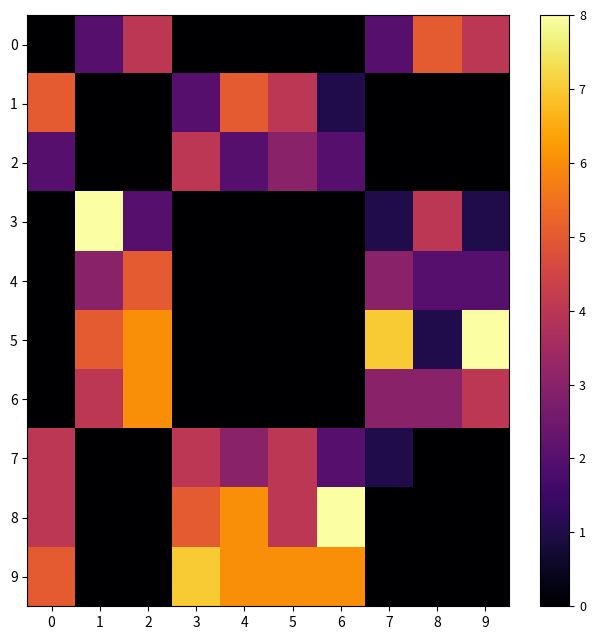

Reading right to left, what are all the values shown in this chart?

0: 9=4	8=5	7=2	6=0	5=0	4=0	3=0	2=4	1=2	0=0
1: 9=0	8=0	7=0	6=1	5=4	4=5	3=2	2=0	1=0	0=5
2: 9=0	8=0	7=0	6=2	5=3	4=2	3=4	2=0	1=0	0=2
3: 9=1	8=4	7=1	6=0	5=0	4=0	3=0	2=2	1=8	0=0
4: 9=2	8=2	7=3	6=0	5=0	4=0	3=0	2=5	1=3	0=0
5: 9=8	8=1	7=7	6=0	5=0	4=0	3=0	2=6	1=5	0=0
6: 9=4	8=3	7=3	6=0	5=0	4=0	3=0	2=6	1=4	0=0
7: 9=0	8=0	7=1	6=2	5=4	4=3	3=4	2=0	1=0	0=4
8: 9=0	8=0	7=0	6=8	5=4	4=6	3=5	2=0	1=0	0=4
9: 9=0	8=0	7=0	6=6	5=6	4=6	3=7	2=0	1=0	0=5